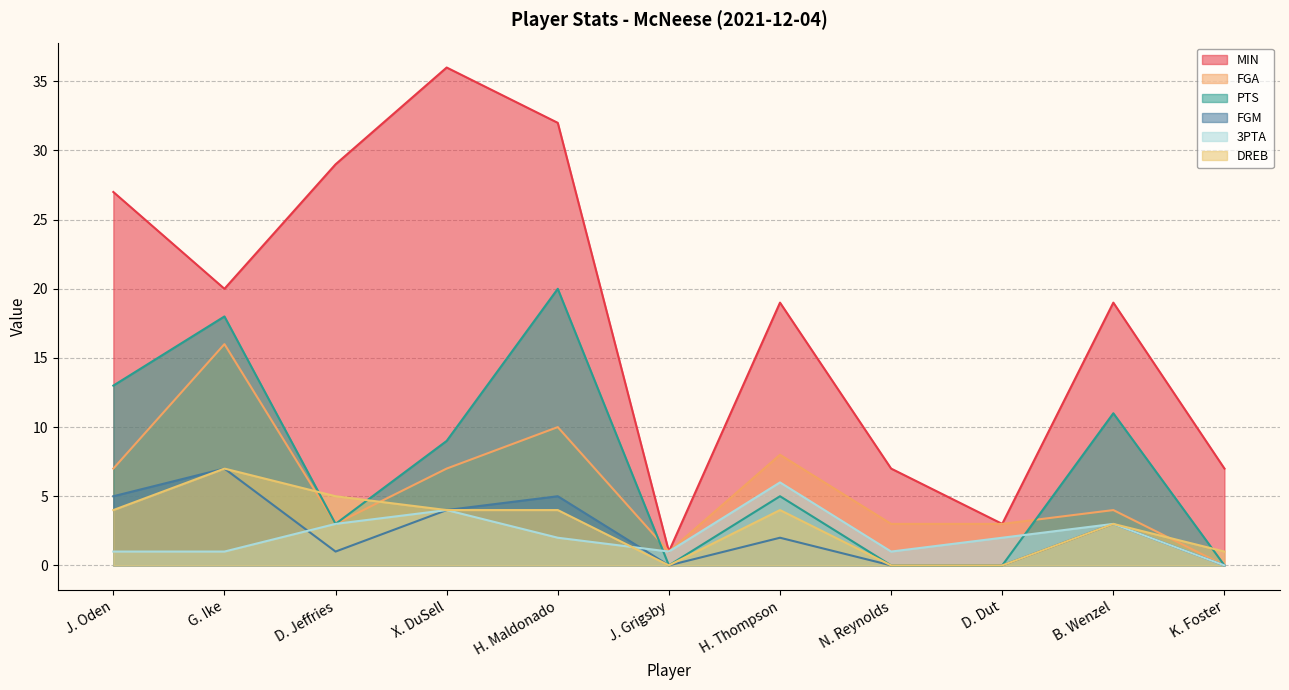

Rank the categories by FGA value from lowest to highest.

K. Foster, J. Grigsby, D. Jeffries, N. Reynolds, D. Dut, B. Wenzel, J. Oden, X. DuSell, H. Thompson, H. Maldonado, G. Ike